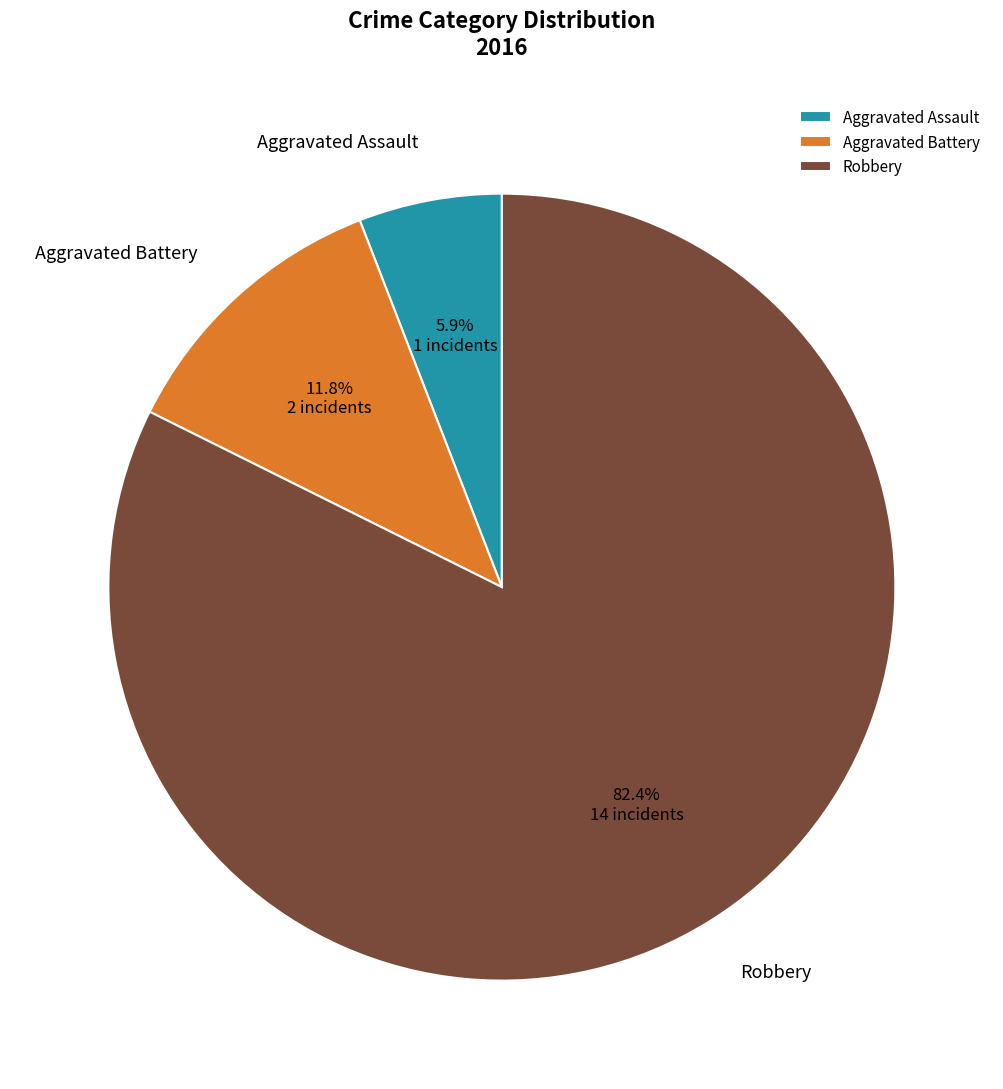

To the nearest percent, what portion does Robbery represent?

82%